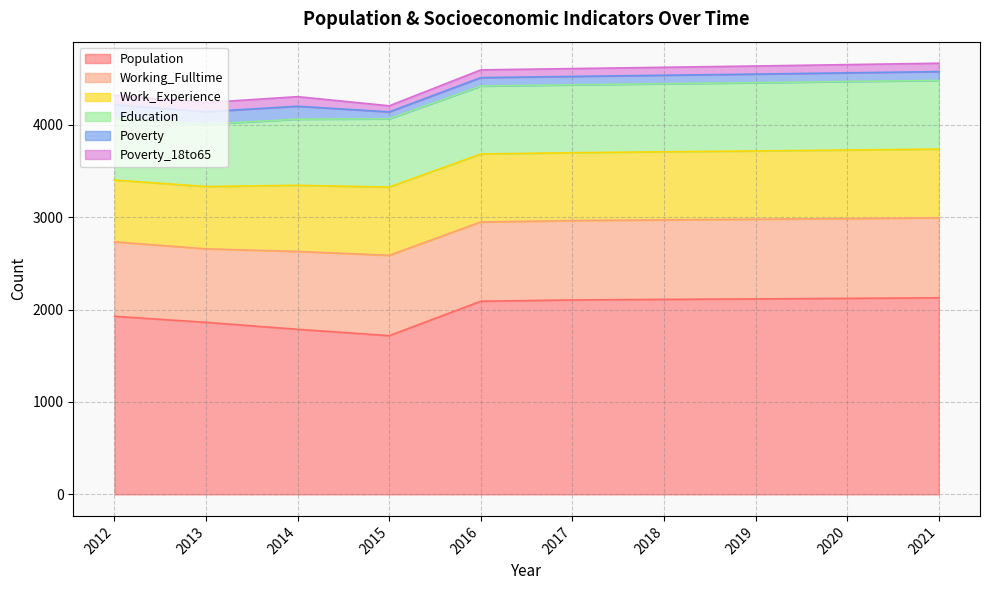

How many distinct data groups are displayed?

6